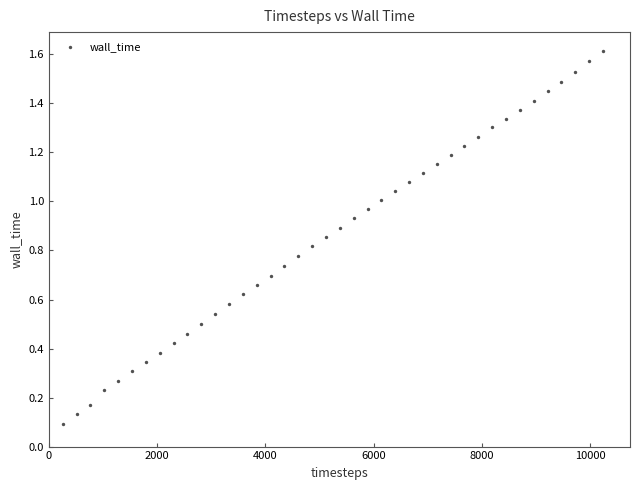

What is the range of X values (max minus min)?

9984.0